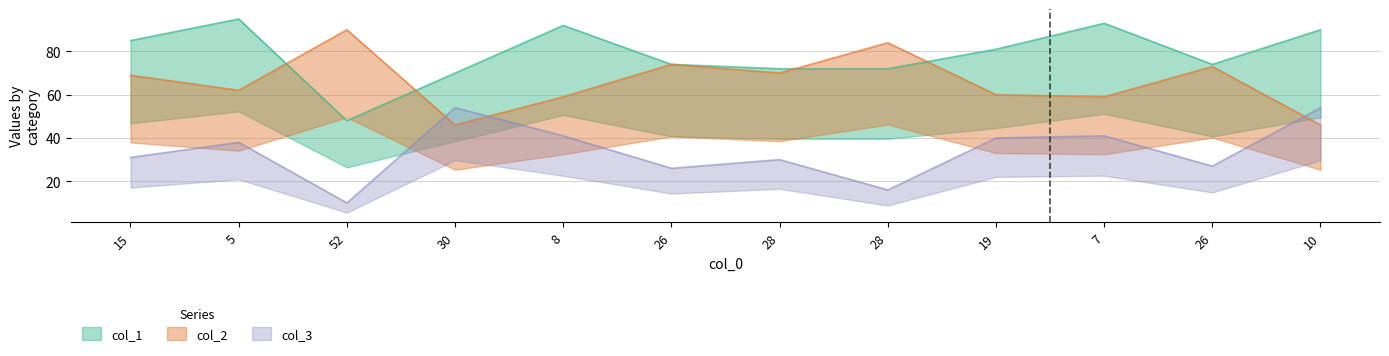

What is the difference between the maximum and minimum values in the col_3 series?

44